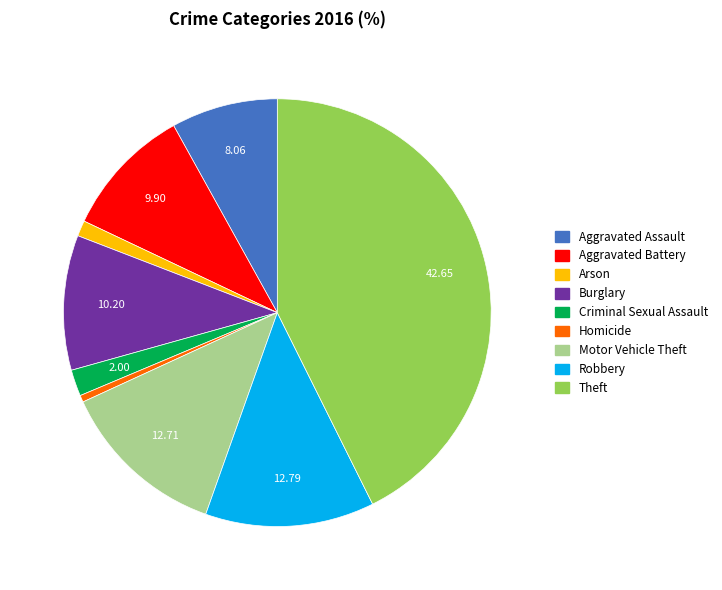

Is it true that Arson is 1% of the pie?

True